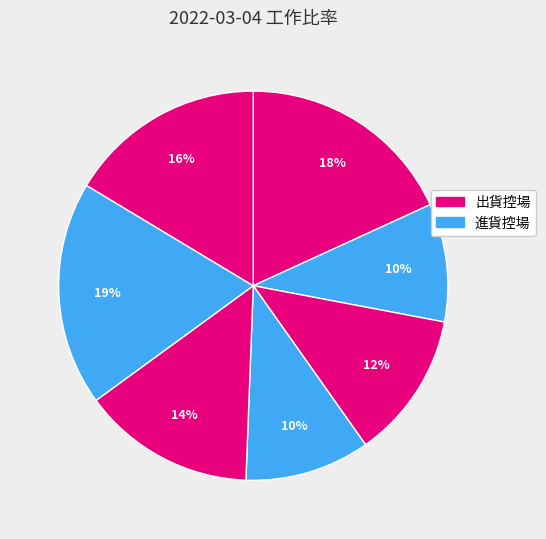

Does any single category account for the majority?

No